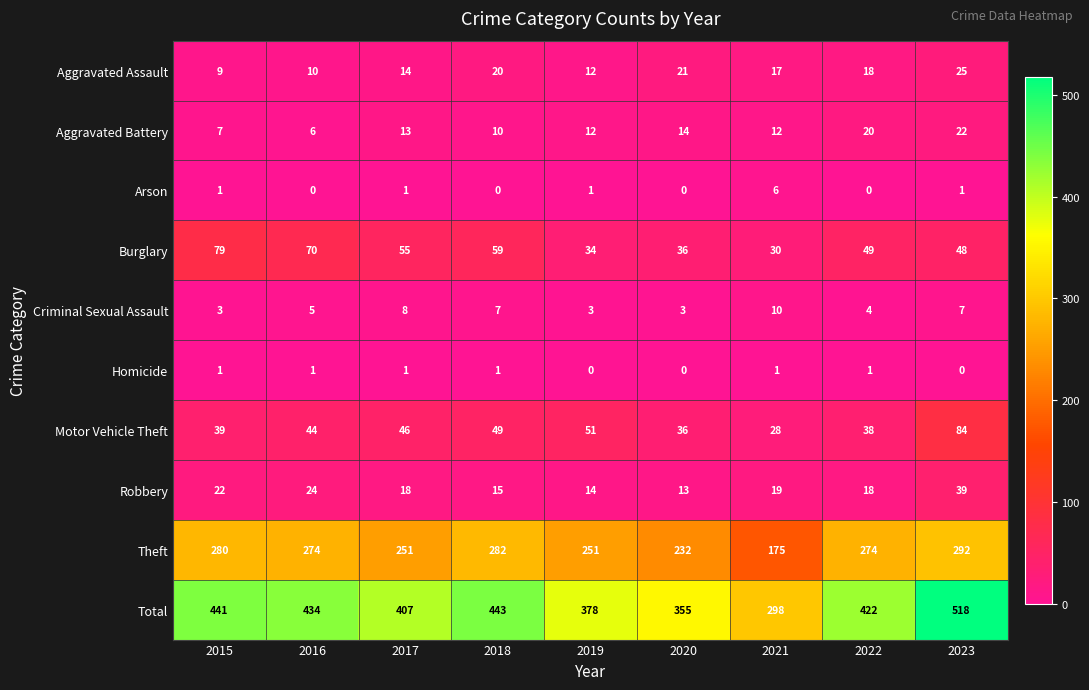

Which series has the widest spread of values?

Total